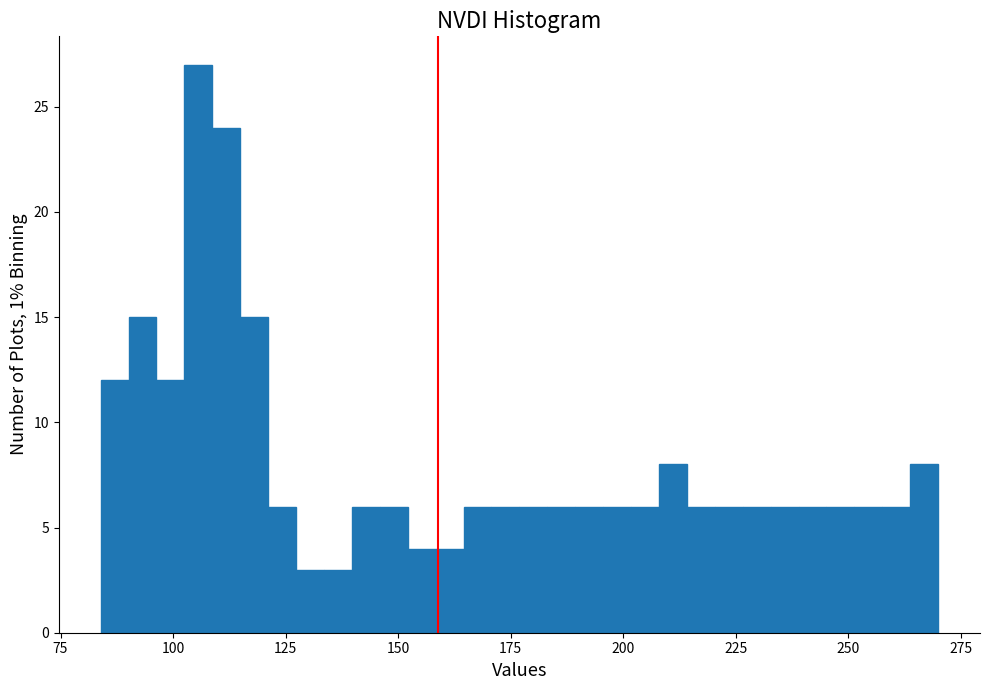

Around what value on the x-axis is the tallest bar? Give the approximate position of its centre, as read against the axis.

105